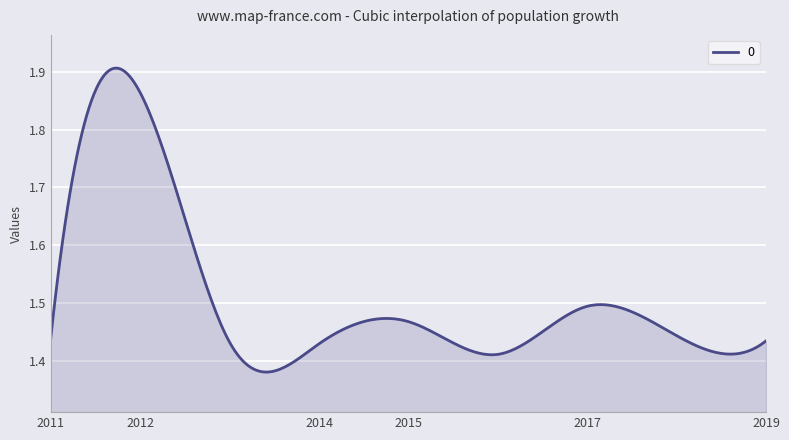

Does the chart have visible grid lines?

Yes